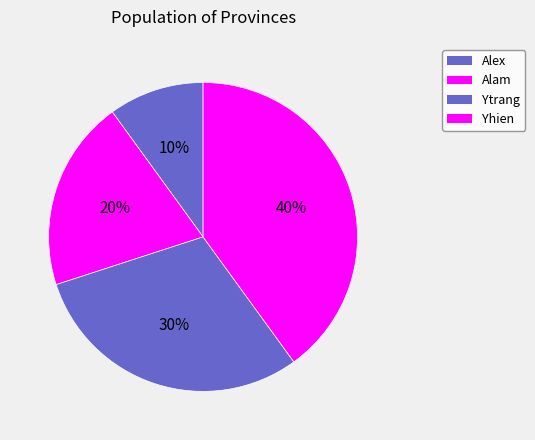

Which category has the smallest portion of the pie?

Alex